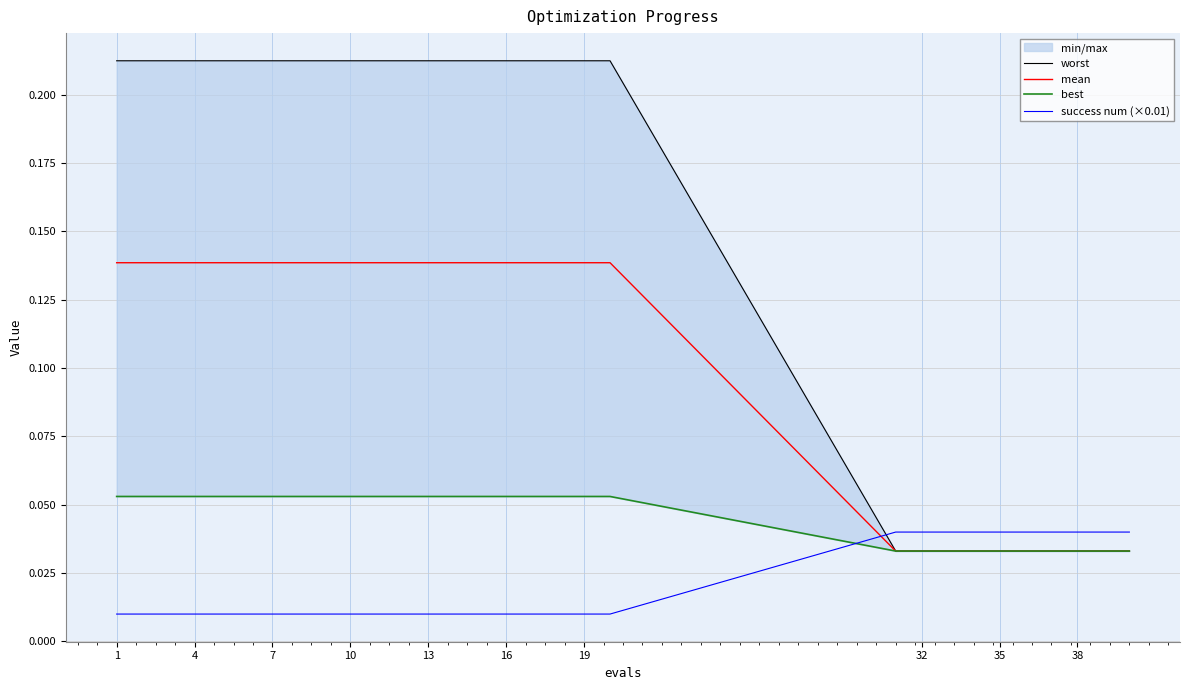

Which series has the largest range (max minus min)?

worst